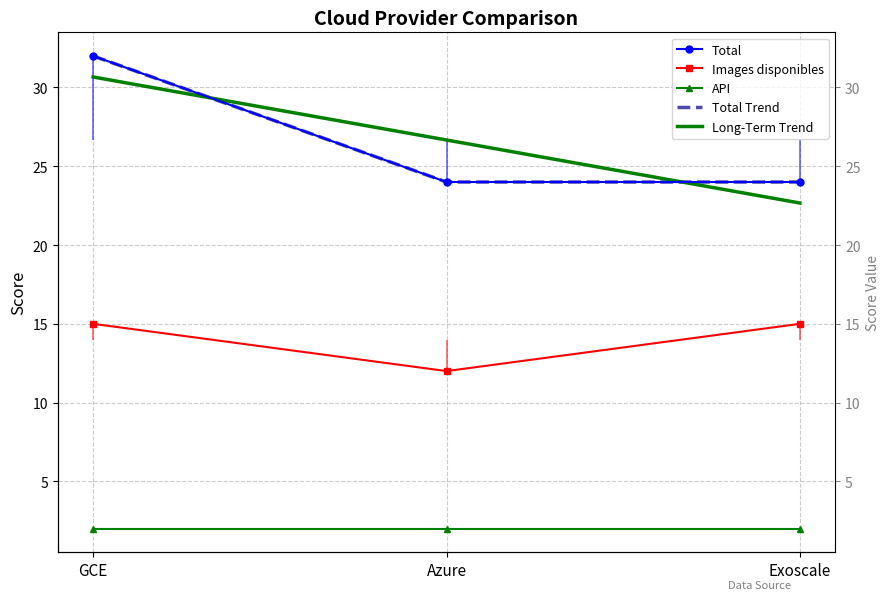

Is the value of Images disponibles at GCE greater than the value of Long-Term Trend at Azure?

No